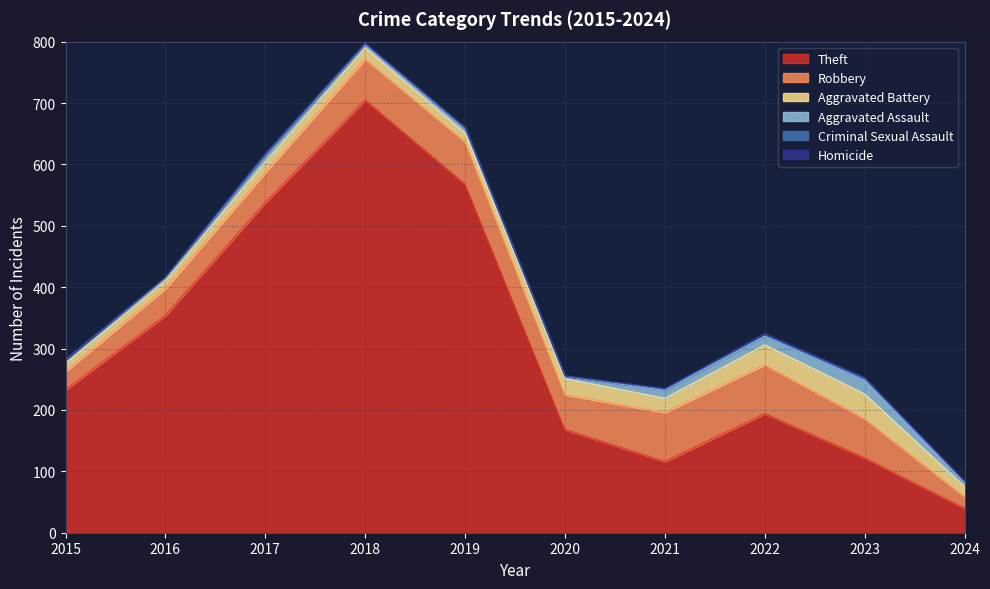

How many distinct data groups are displayed?

6